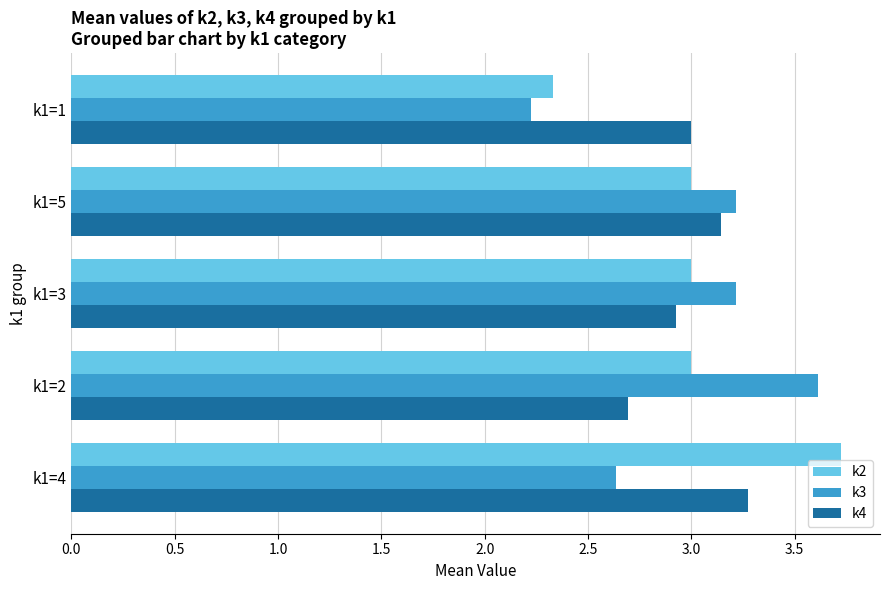

At which label does k2 reach its minimum?

k1=1